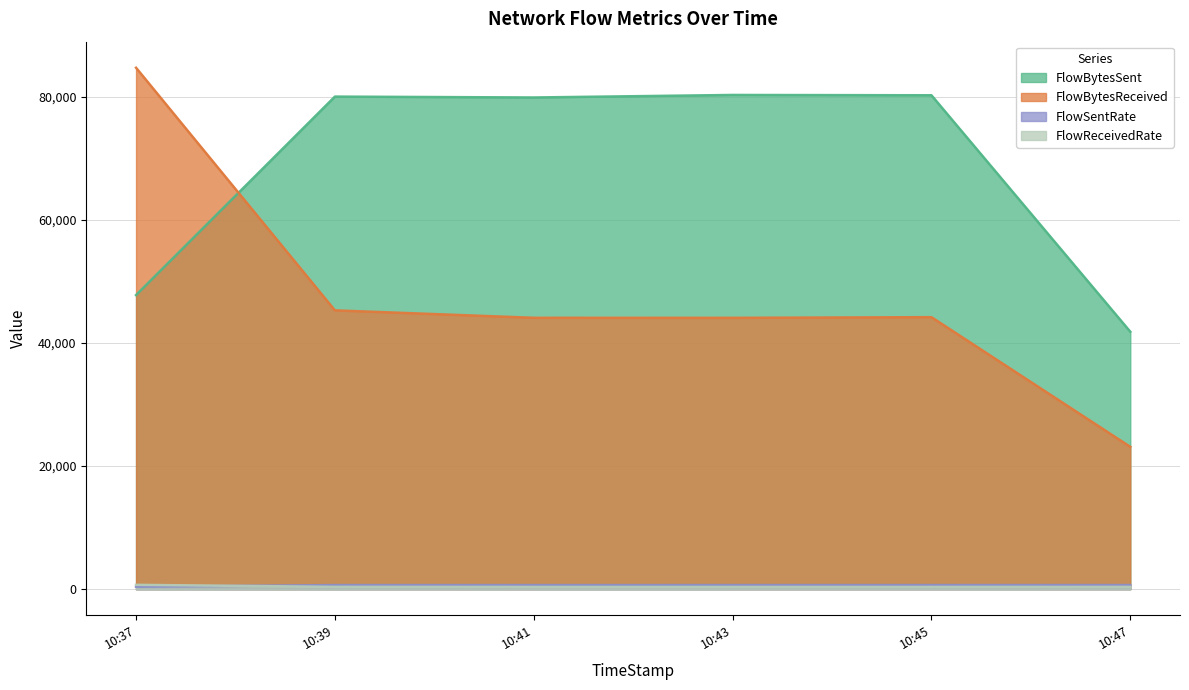

What are all the series names shown in the legend?

FlowBytesSent, FlowBytesReceived, FlowSentRate, FlowReceivedRate